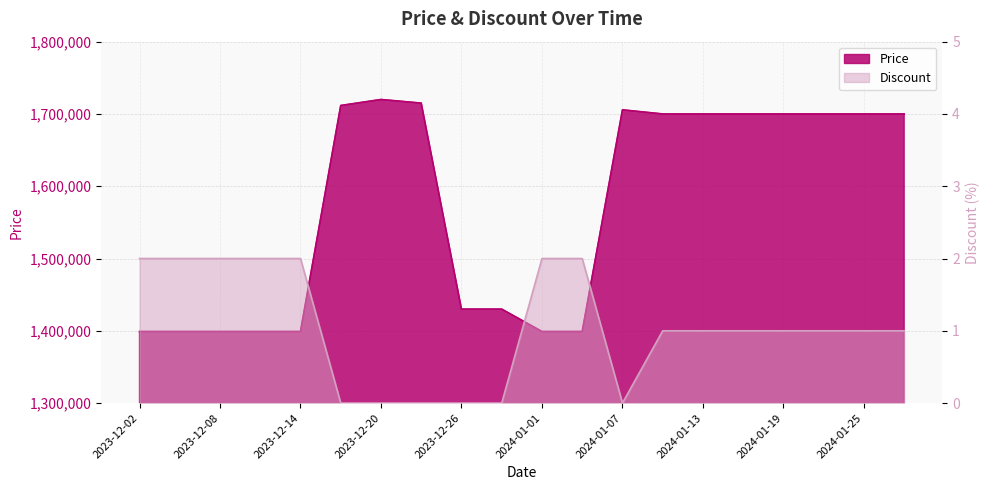

Count the Discount values in the range 0 to 2.

20